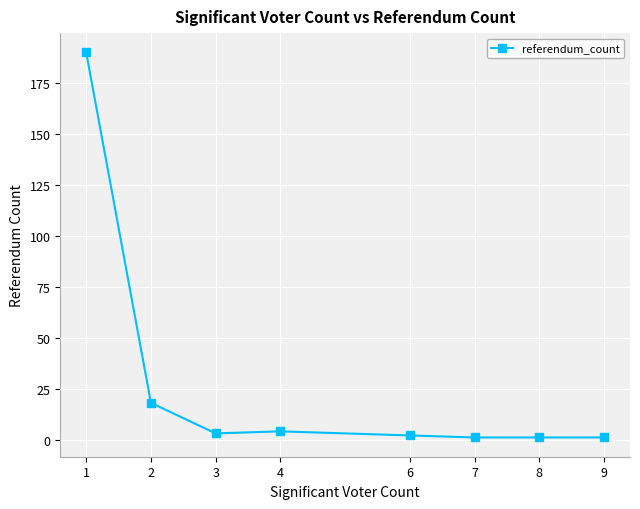

How many data points are less than 3?

4